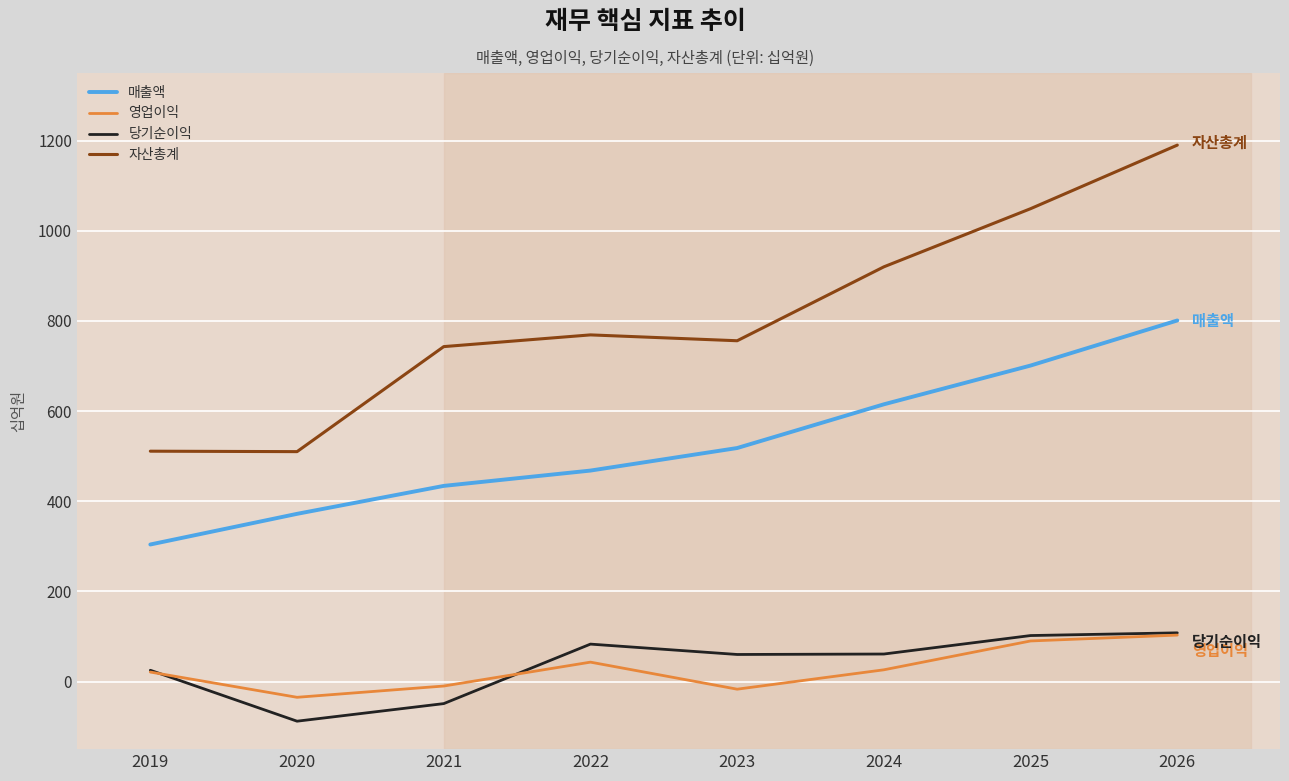

Is it true that 매출액 equals 468 at 2022?

True